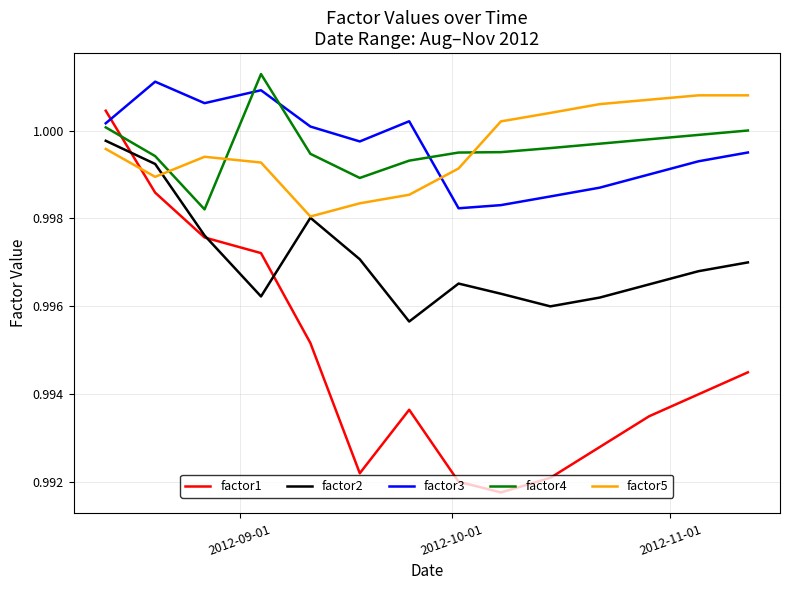

What are all the series names shown in the legend?

factor1, factor2, factor3, factor4, factor5